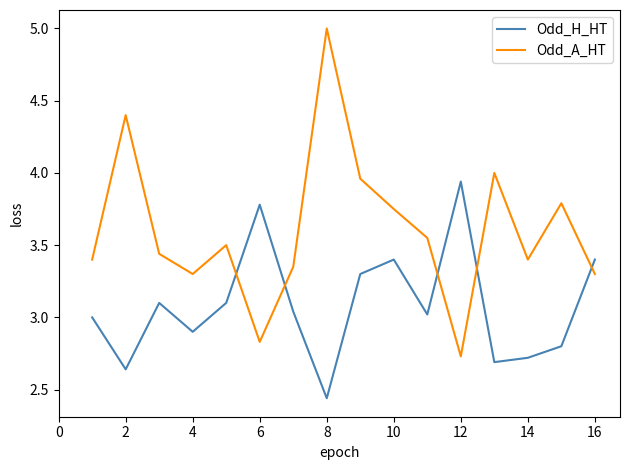

How many times do Odd_A_HT and Odd_H_HT cross each other?

5